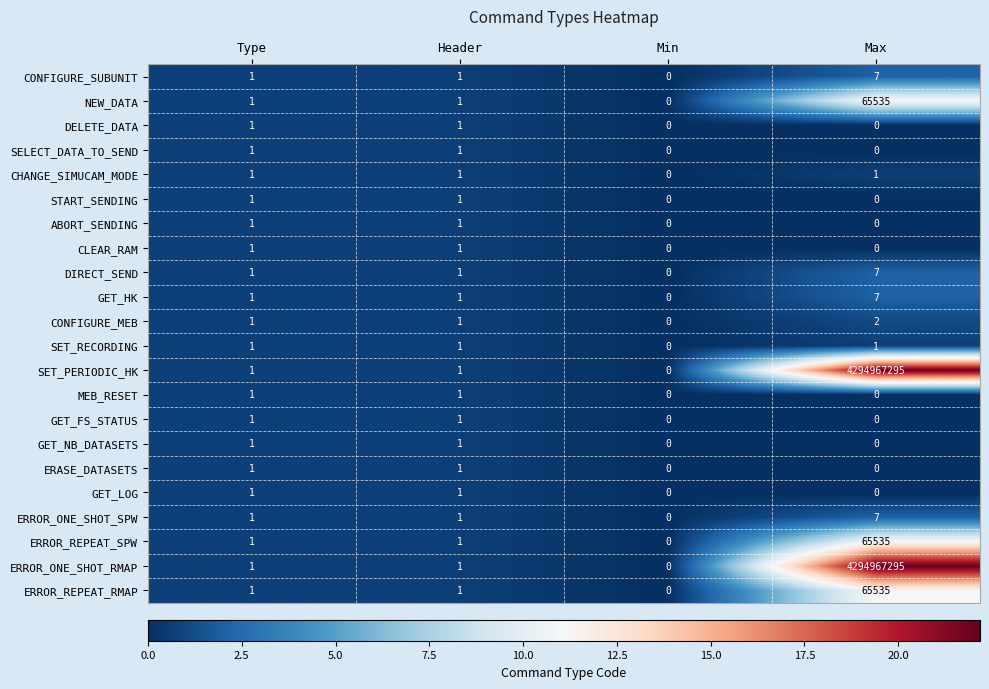

What is the spread (max minus min) of values at Max?

4294967295